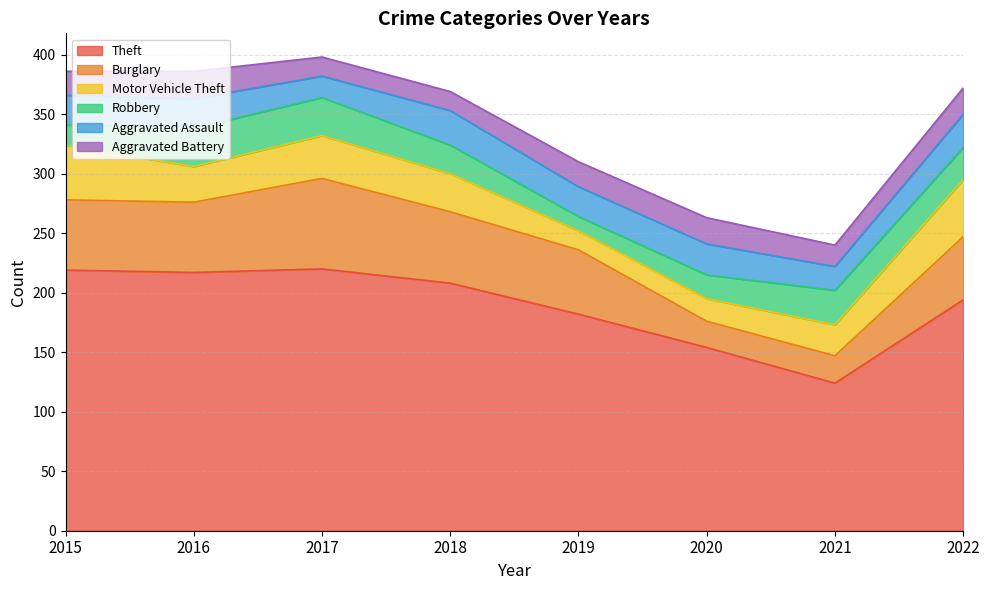

How many data points in Theft are less than 208?

4